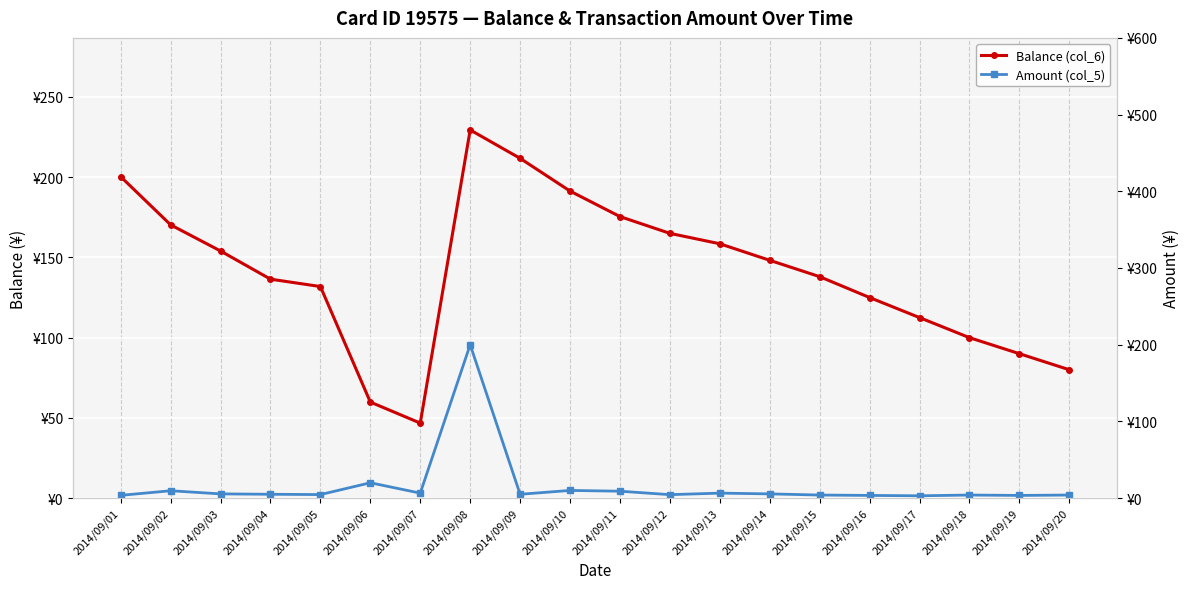

How many interior local peaks does the Amount (col_5) series have?

6